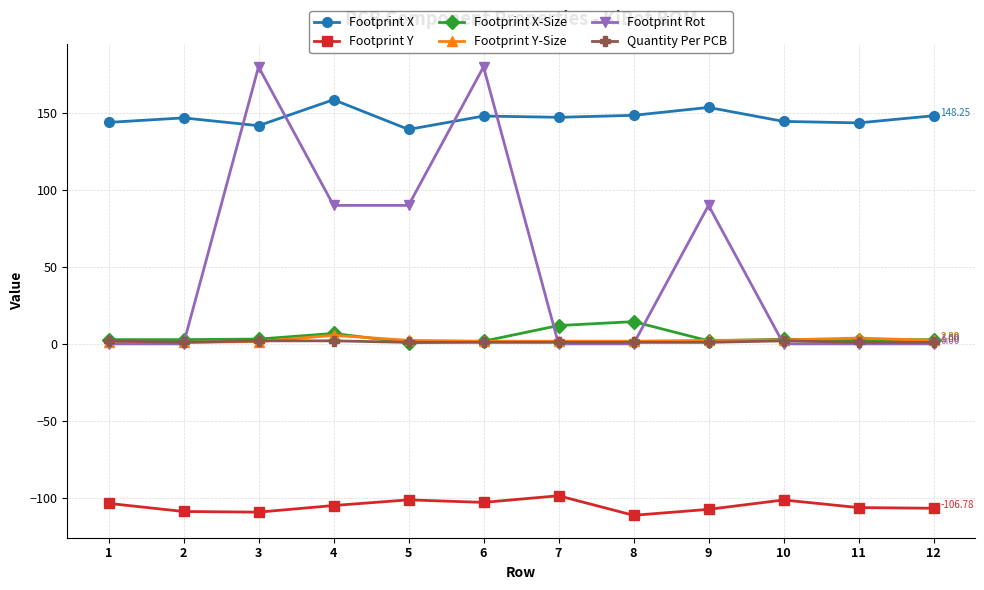

List the series in order of their peak value, highest first.

Footprint Rot, Footprint X, Footprint X-Size, Footprint Y-Size, Quantity Per PCB, Footprint Y